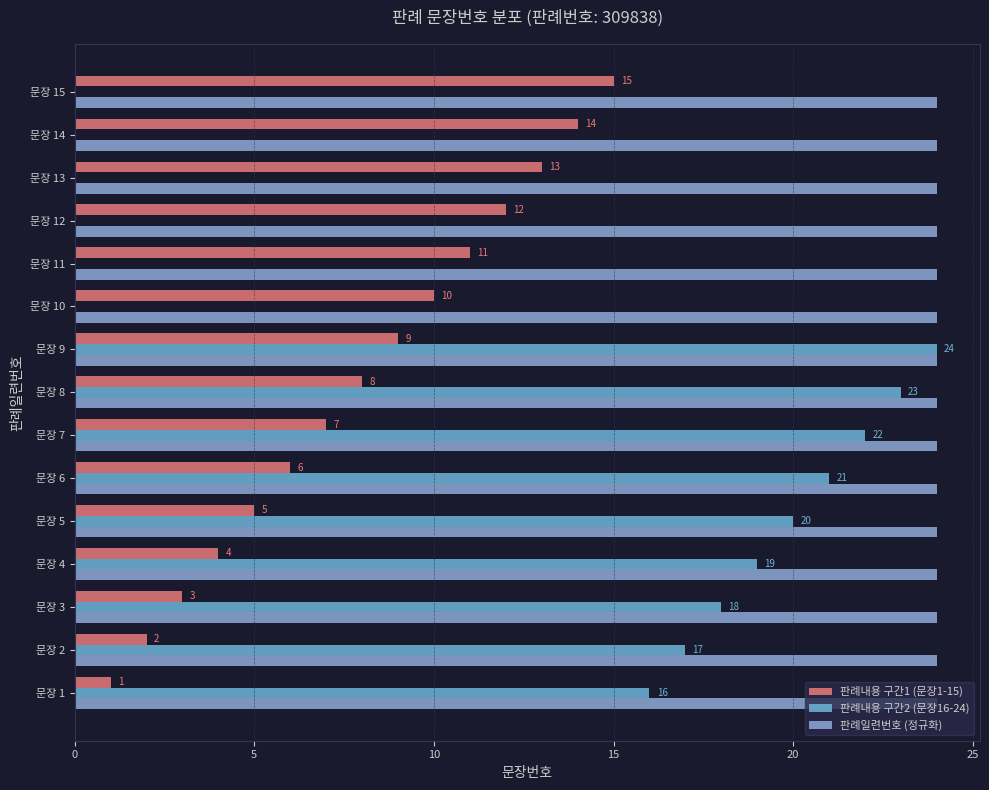

Rank the series by their maximum value, from highest to lowest.

판례내용 구간2 (문장16-24), 판례내용 구간1 (문장1-15), 판례일련번호 (정규화)